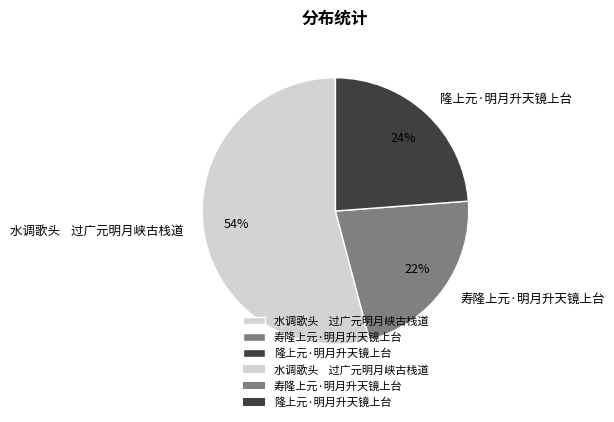

Combined, do 隆上元·明月升天镜上台 and 寿隆上元·明月升天镜上台 account for over 50%?

No